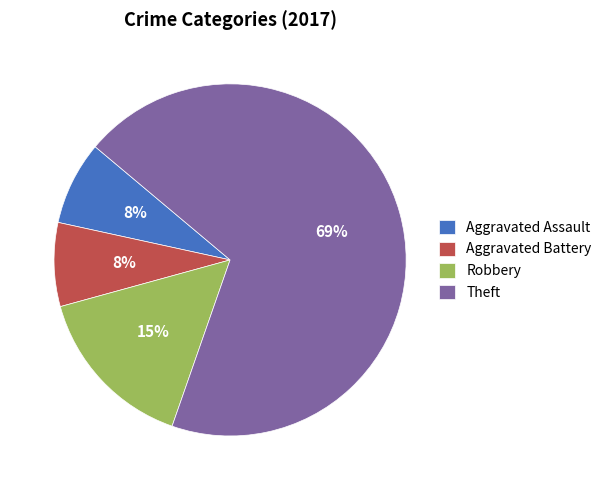

How many slices are in this pie chart?

4